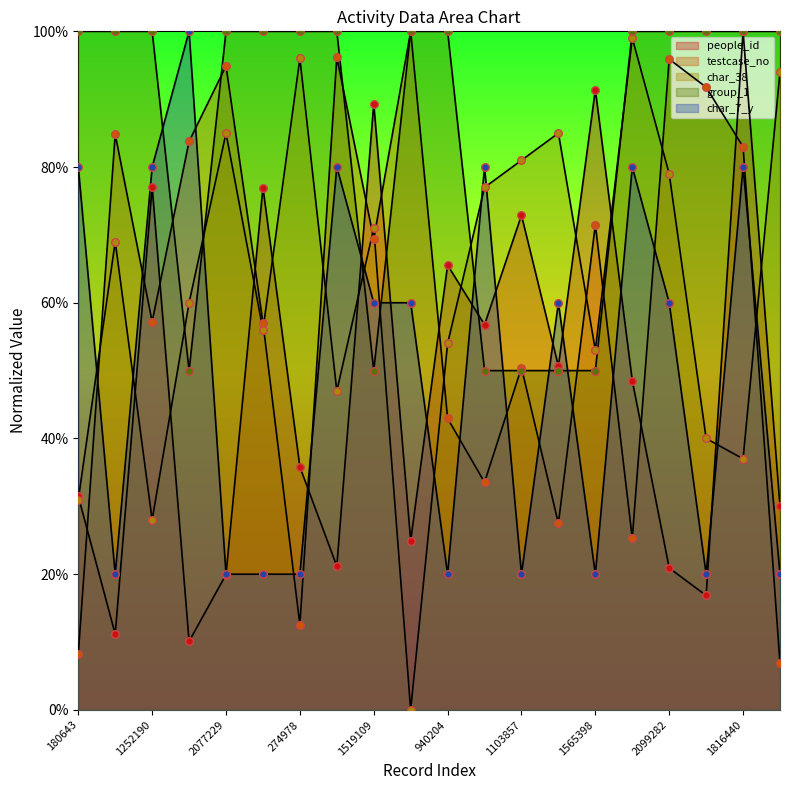

What is the total value across all series at 1519109?

3.4